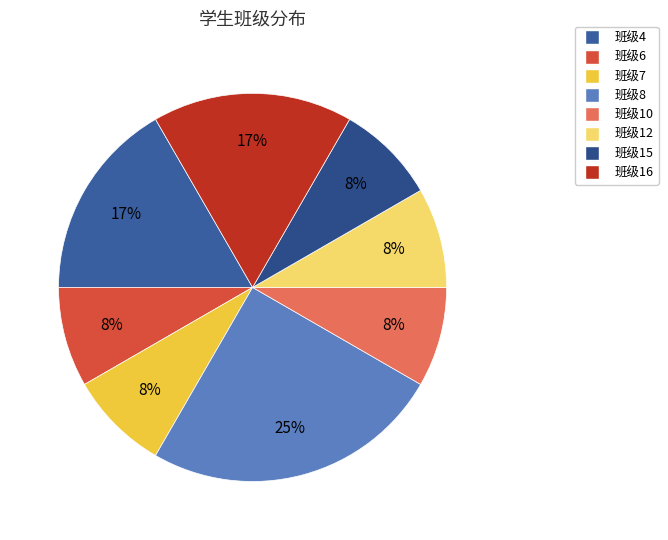

Count the number of slices in the pie.

8